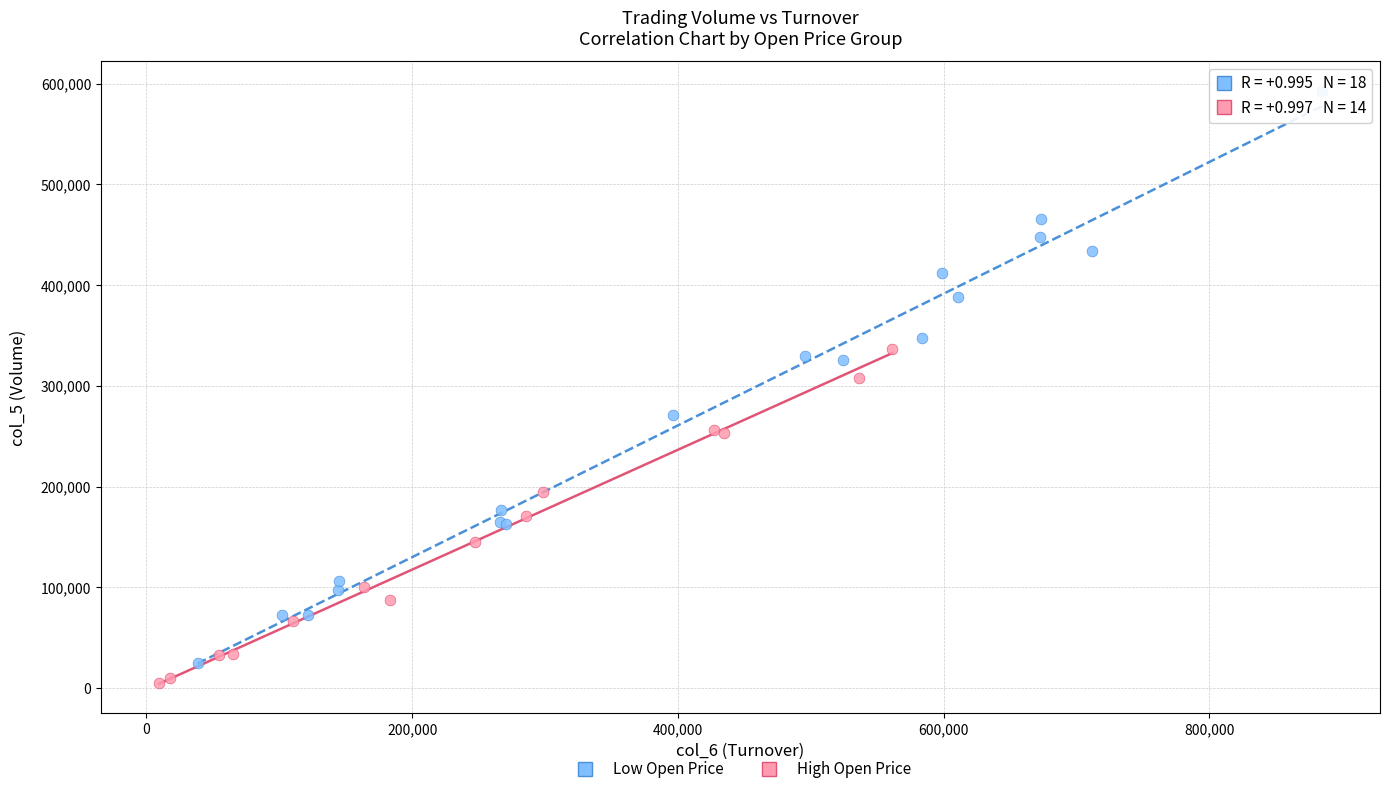

Which series reaches the maximum Y coordinate?

Low Open Price